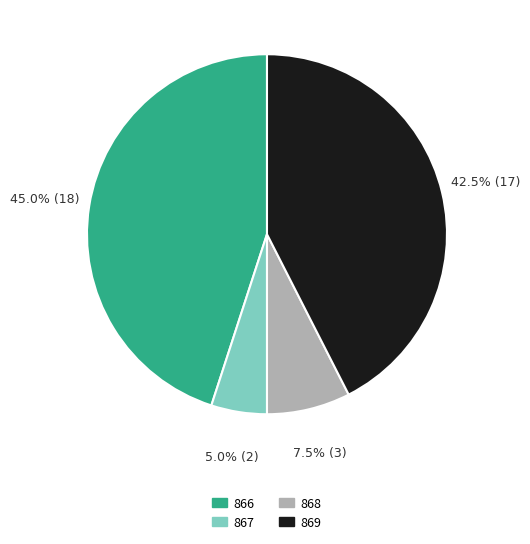

Is there any slice that represents more than half of the pie?

No